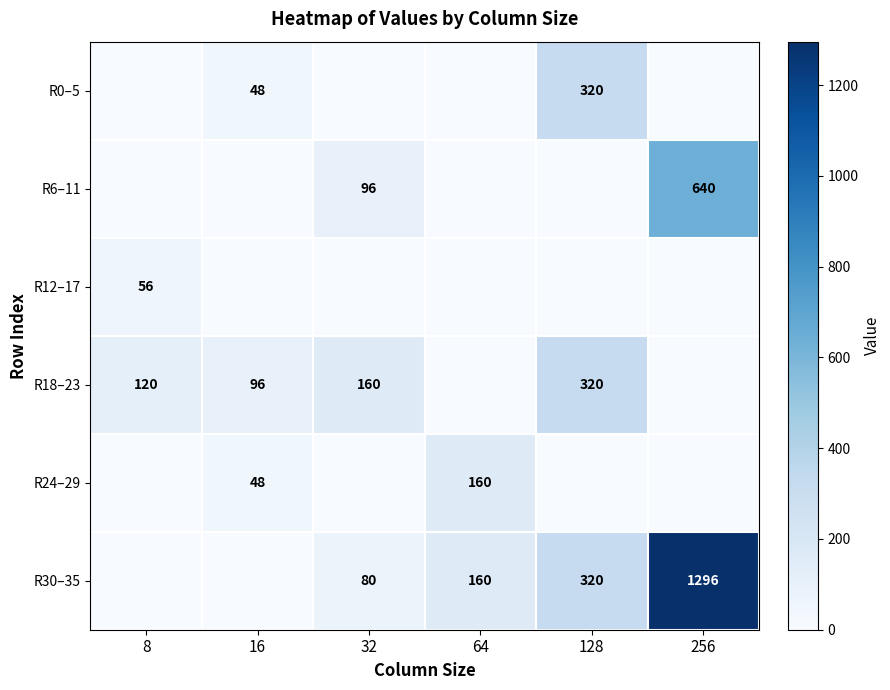

Is it true that R0–5 equals 320 at 128?

True